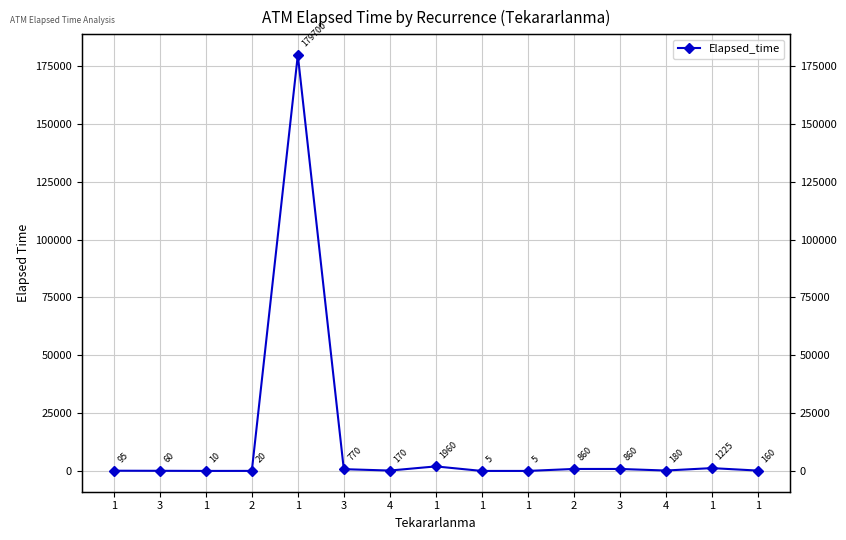

What is the label of the 13th point from the right?

1